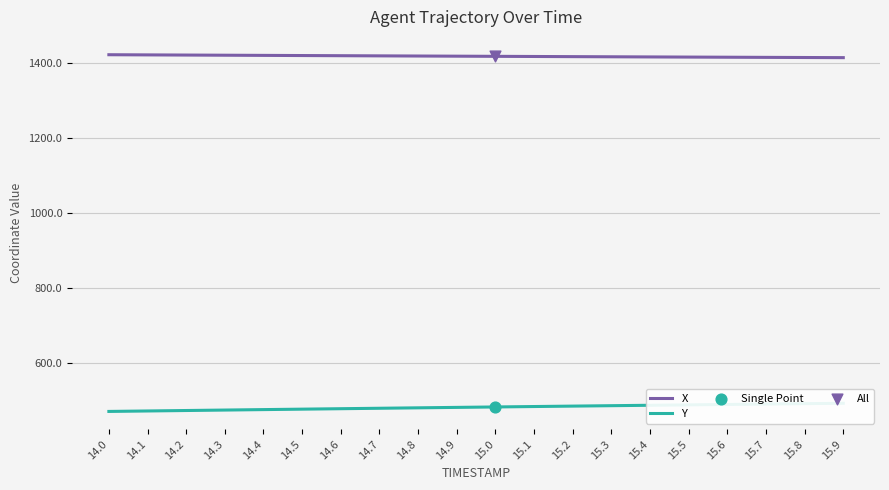

Which series contains the lowest Y value?

Y